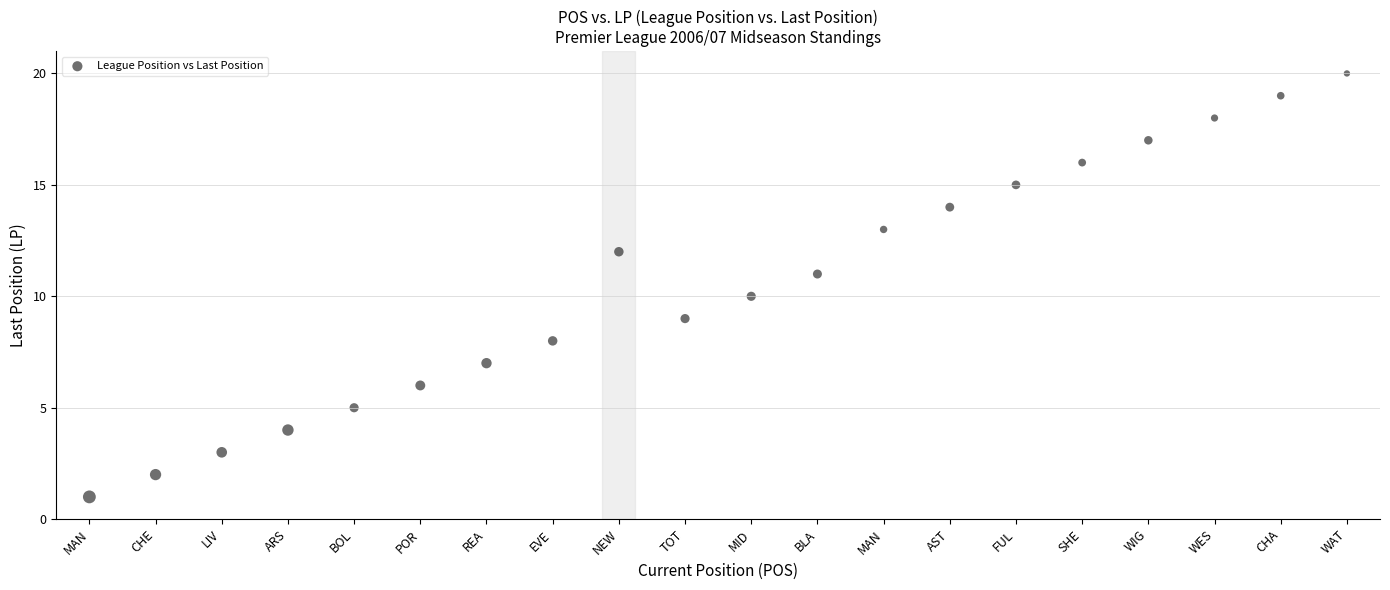

What is the range of Y values (max minus min)?

19